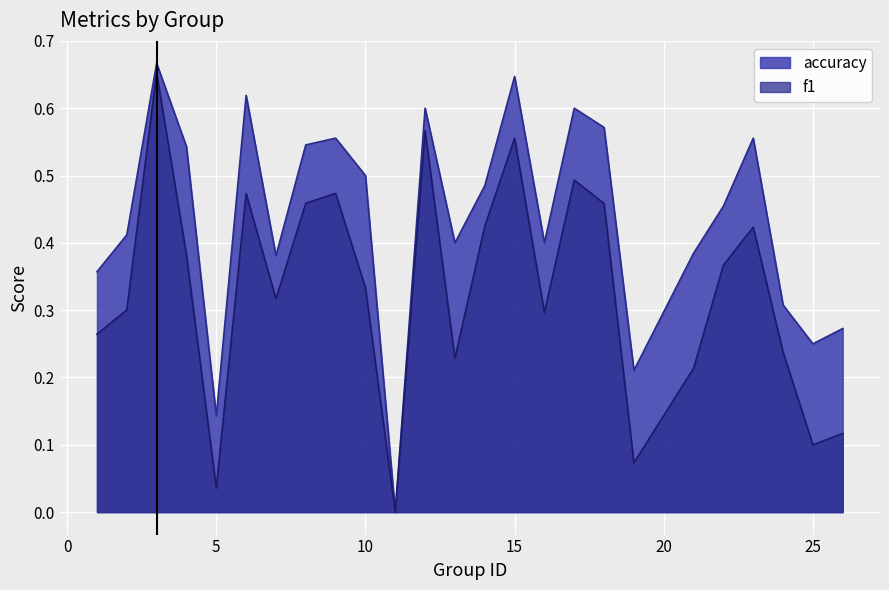

What is the approximate value of accuracy at 26?

0.3